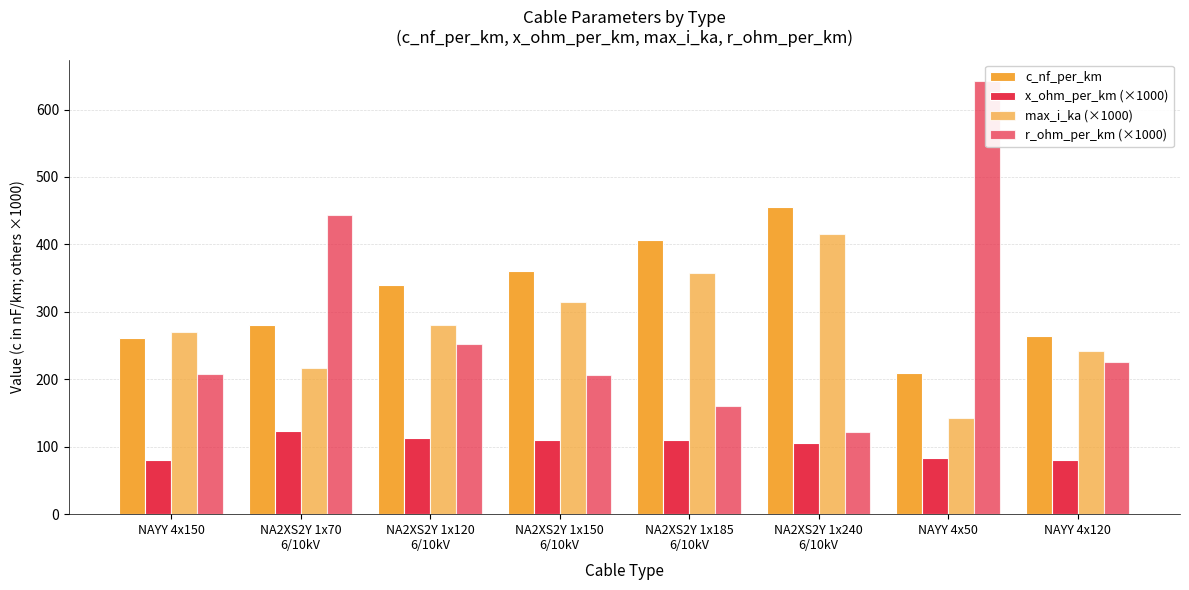

What is the difference between the maximum and minimum values in the c_nf_per_km series?

246